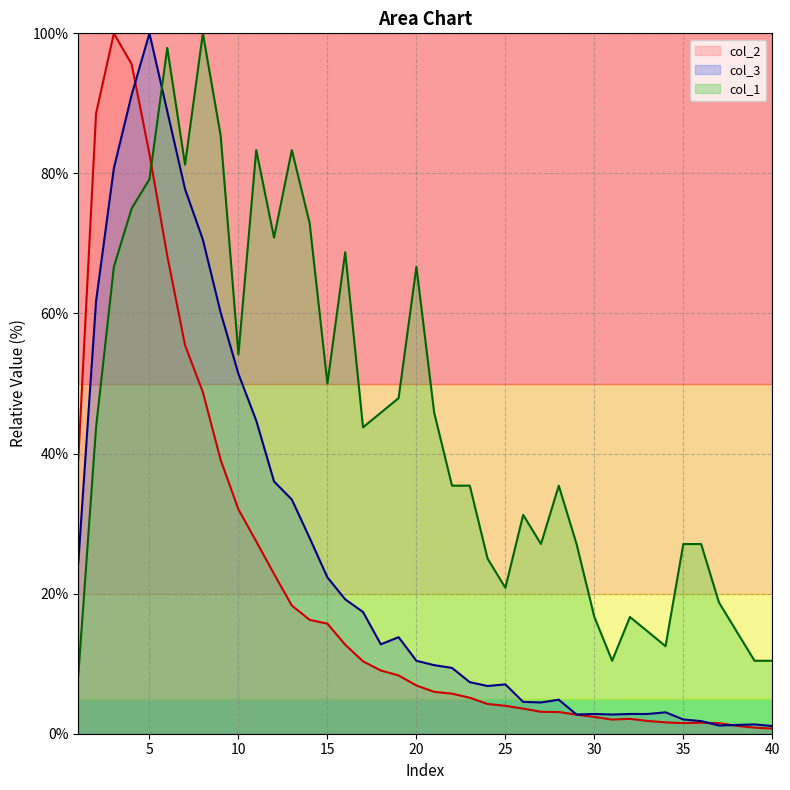

What is the average value of the col_3 series?

25.6